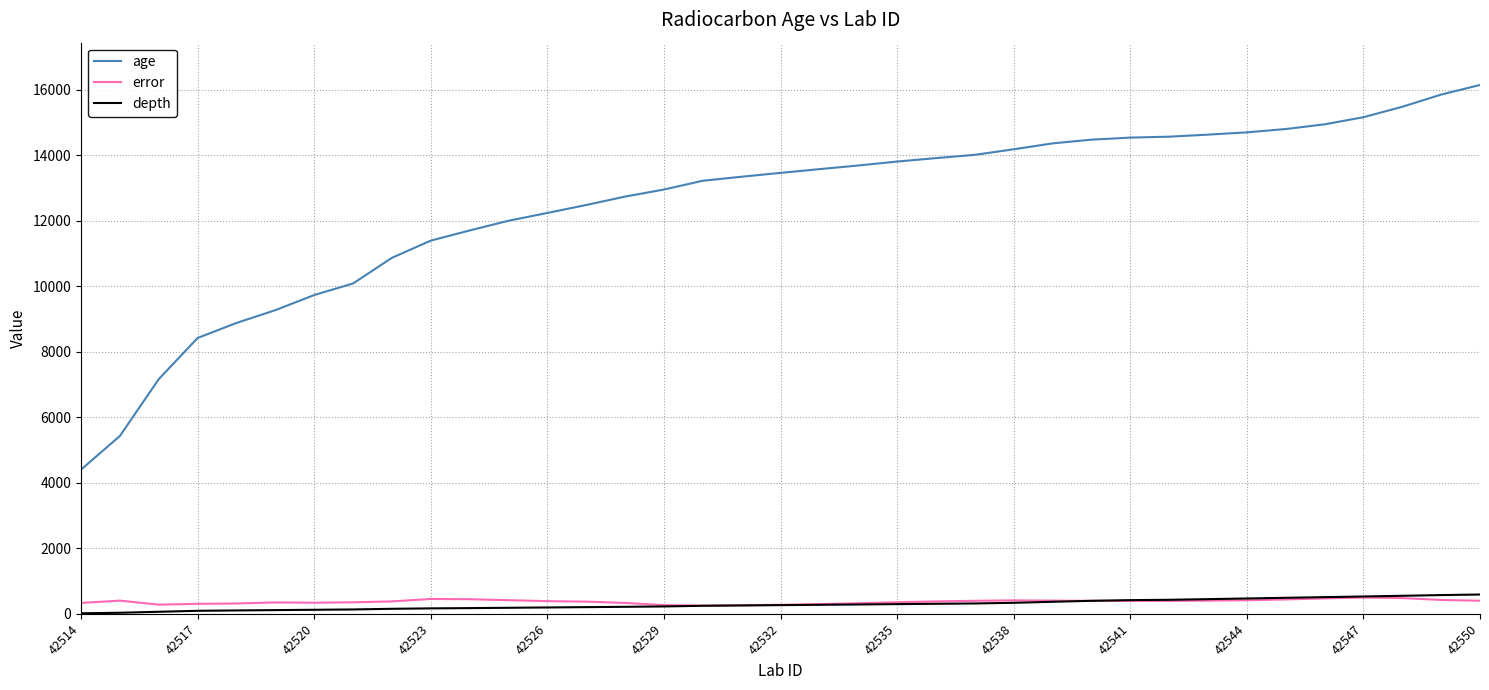

Which series has the largest total across all categories?

age